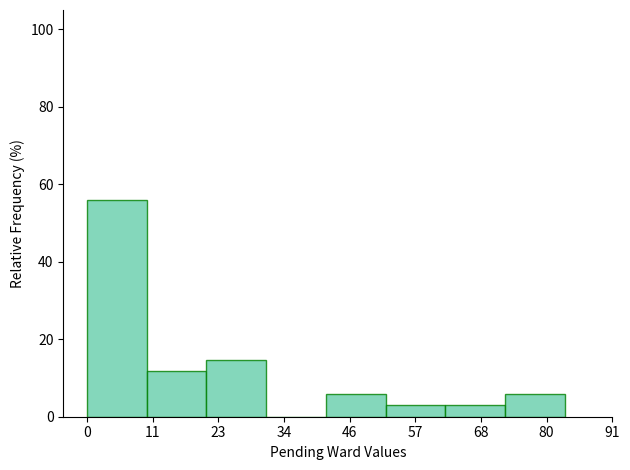

What is the height of the bar covering 72 to 84 on the x-axis? Neither the bar edges nor the heights are printed on the chart, so give them approximately, as read against the axes.

6